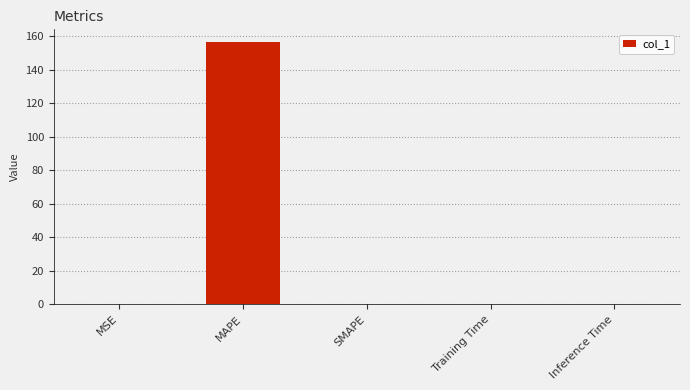

Which has a higher value, Training Time or MAPE?

MAPE